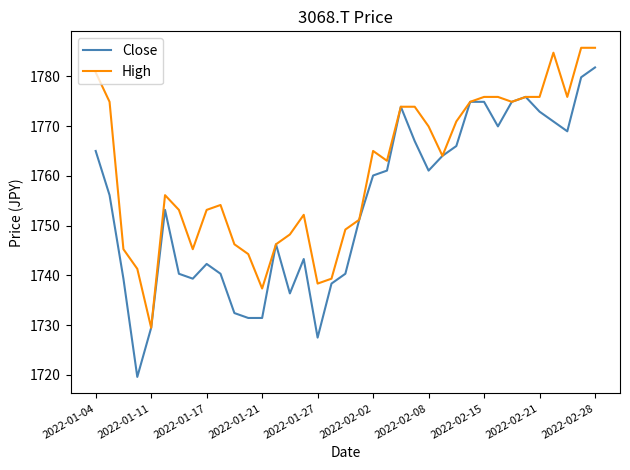

Which series has the largest total across all categories?

High